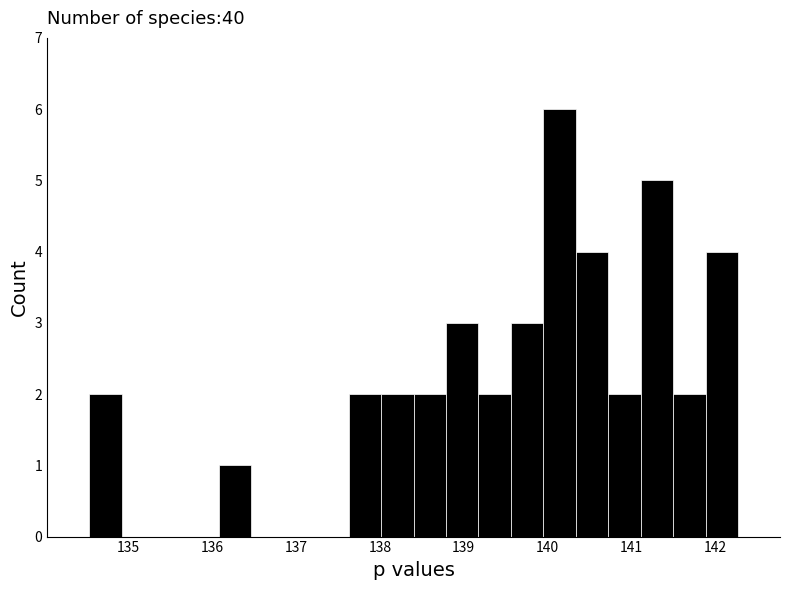

Read against the x-axis, roughly where is the centre of the tallest bar?

140.1